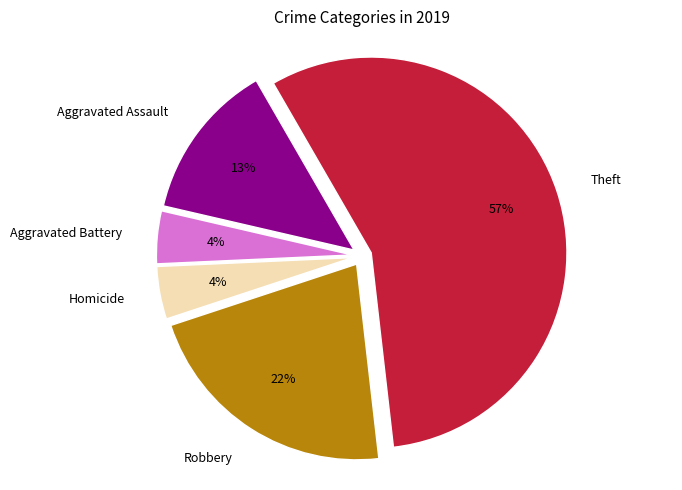

To the nearest percent, what portion does Aggravated Assault represent?

13%